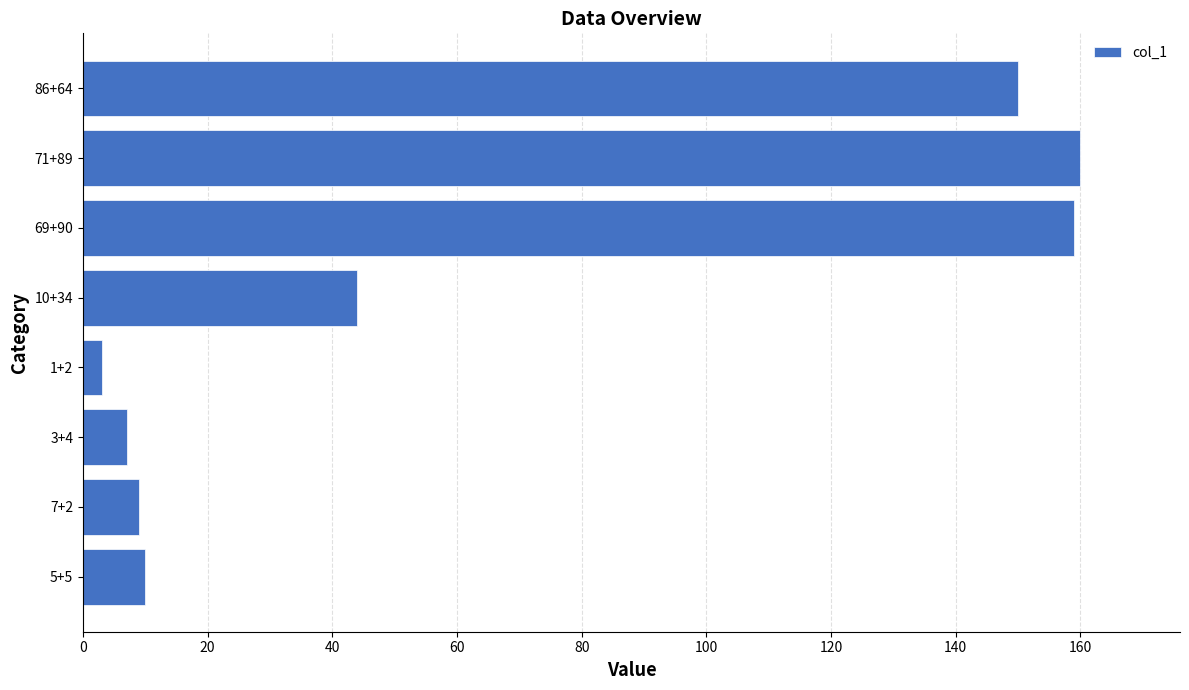

At which label is the value closest to 81?

10+34